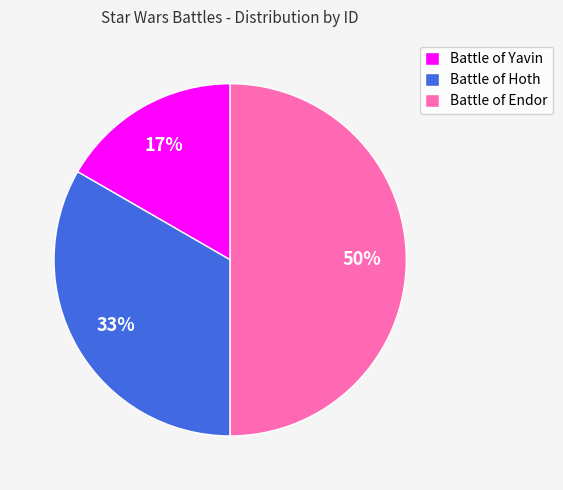

What percentage is the Battle of Yavin slice, to the nearest percent?

17%